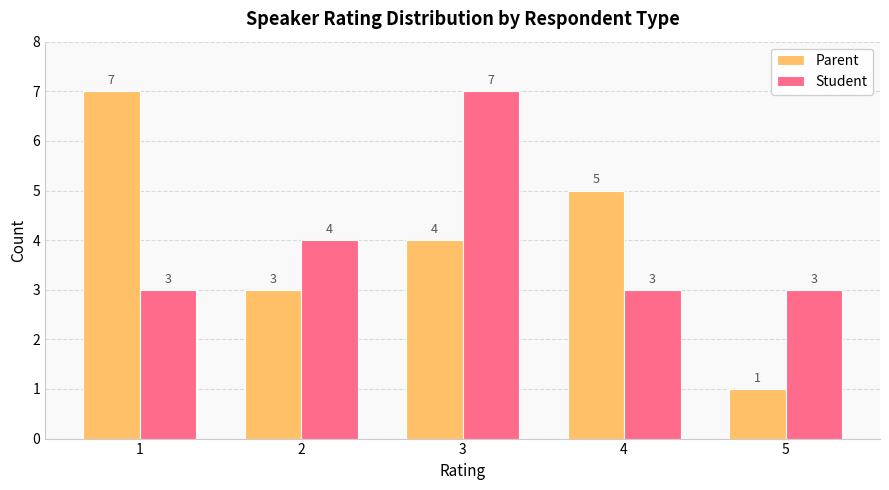

Is it true that Student equals 3 at 1?

True